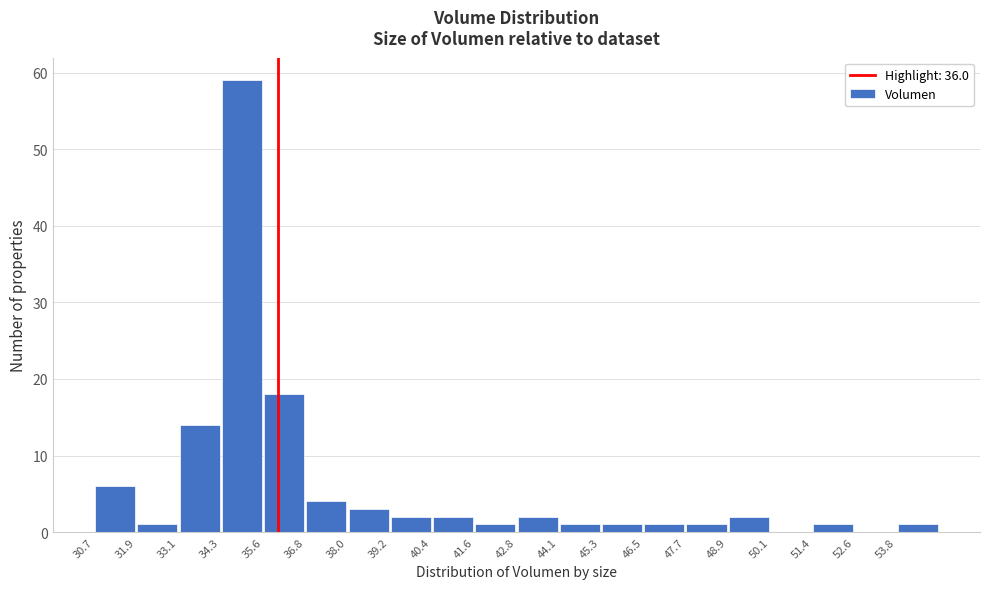

Reading left to right, list every bar in this chart as the range it spans on the x-axis followed by its height. Neither the bar edges nor the heights are printed on the chart, so give them approximately, as read against the axes.

30.6 to 32.0: 6
32.0 to 33.2: 1
33.2 to 34.4: 14
34.4 to 35.6: 59
35.6 to 36.8: 18
36.8 to 38.0: 4
38.0 to 39.2: 3
39.2 to 40.4: 2
40.4 to 41.6: 2
41.6 to 42.8: 1
42.8 to 44.0: 2
44.0 to 45.2: 1
45.2 to 46.4: 1
46.4 to 47.8: 1
47.8 to 49.0: 1
49.0 to 50.2: 2
50.2 to 51.4: 0
51.4 to 52.6: 1
52.6 to 53.8: 0
53.8 to 55.0: 1